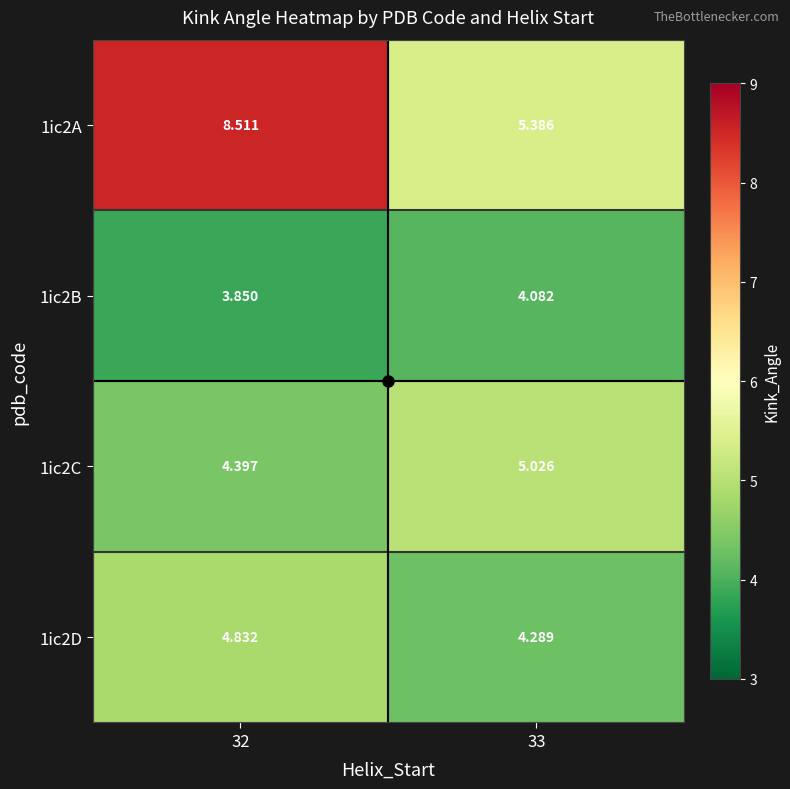

Reading left to right, transcribe all the data shown in this chart.

1ic2A: 32=8.5	33=5.4
1ic2B: 32=3.9	33=4.1
1ic2C: 32=4.4	33=5.0
1ic2D: 32=4.8	33=4.3